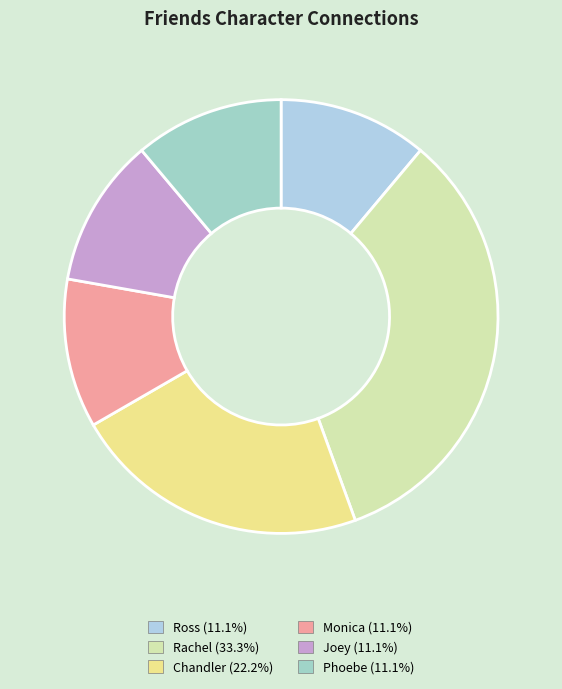

What is the total percentage of Chandler and Joey?

33.3%